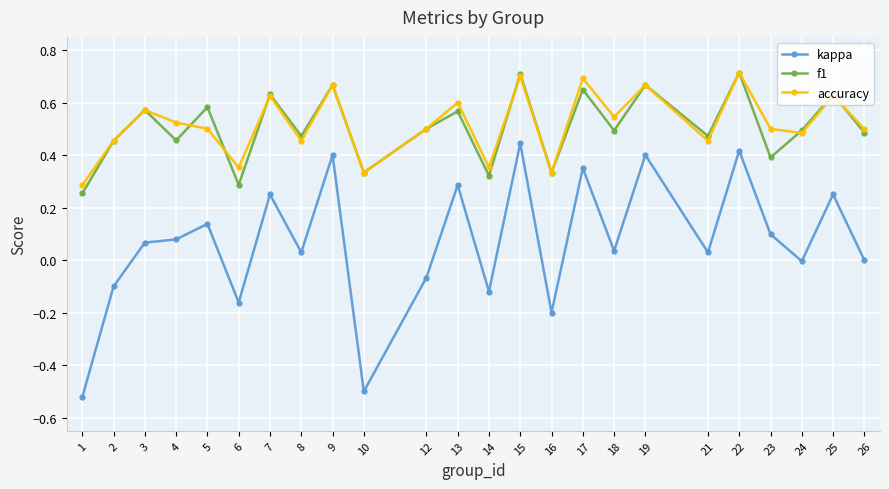

What is the sum of the f1 values at 7 and 23?

1.0